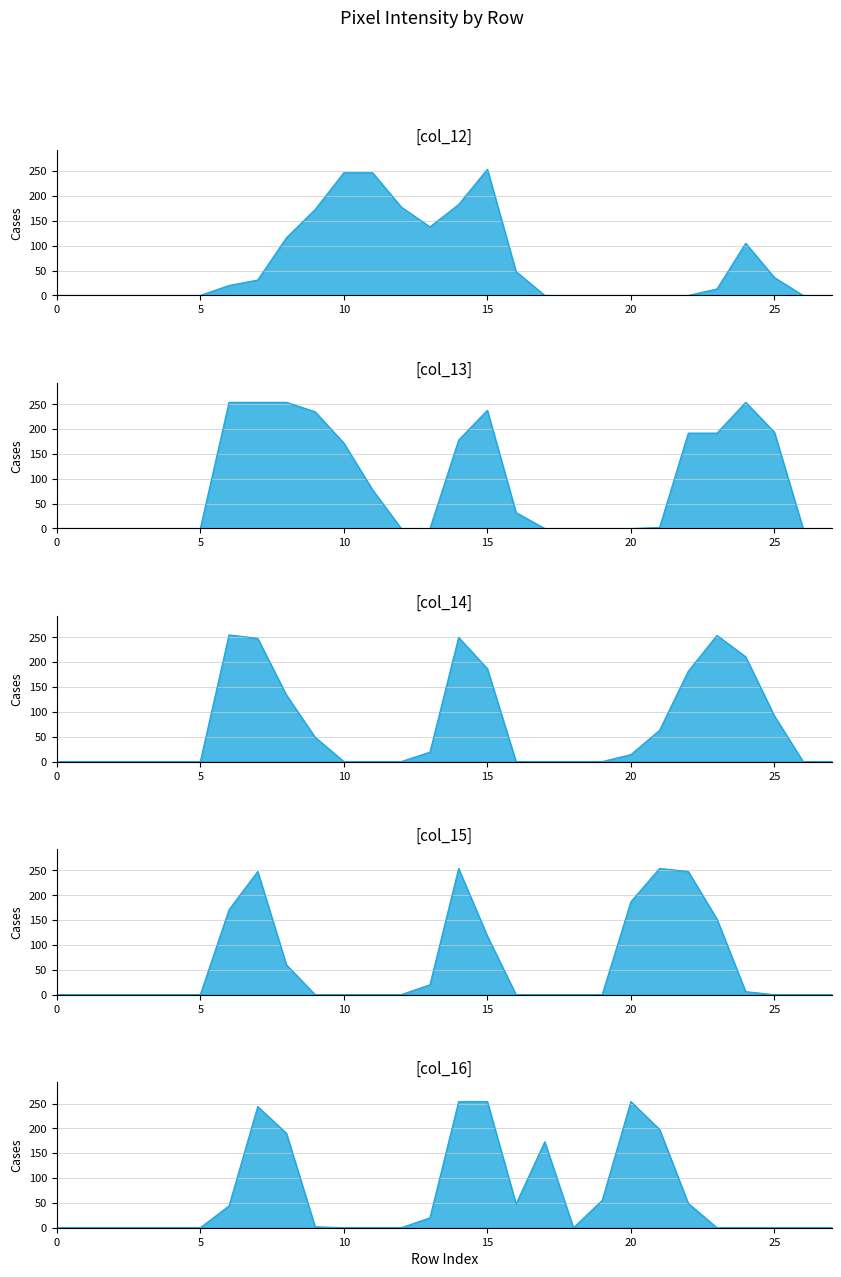

What is the value of the col_16 point at the 22nd from the left?

198